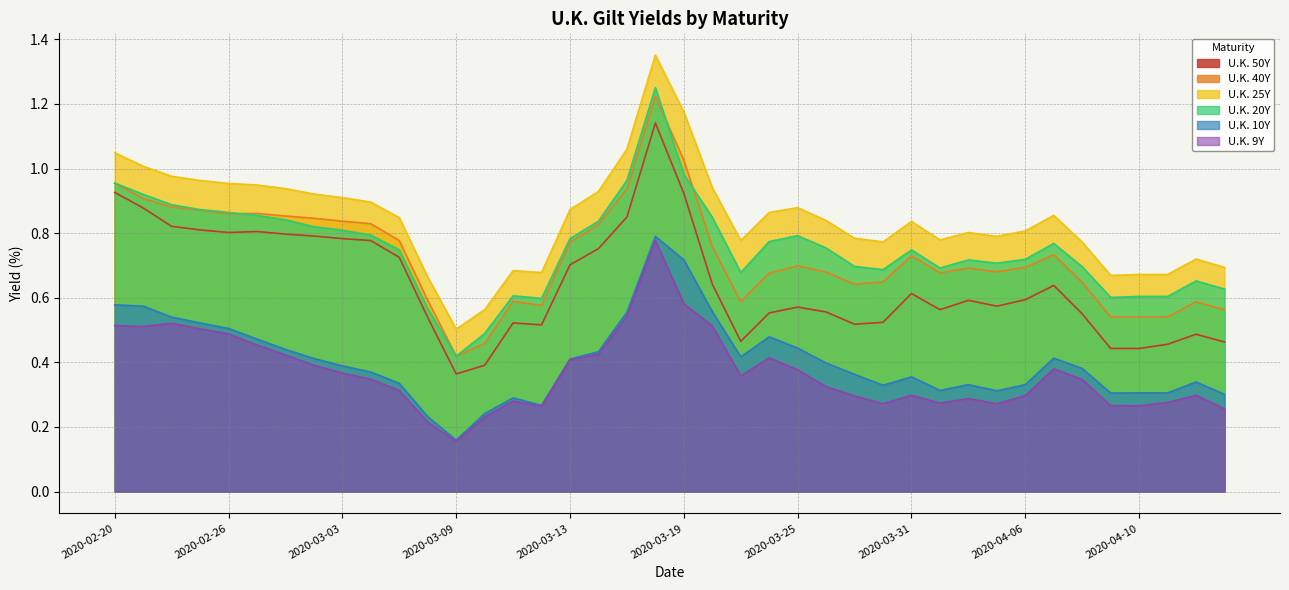

The U.K. 10Y series shows 0.2 at 2020-03-24. True or false?

False